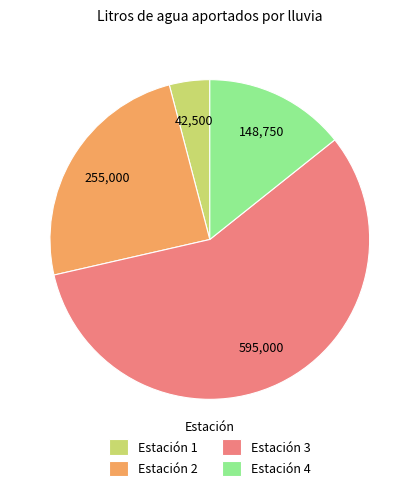

Which has a higher value, Estación 1 or Estación 4?

Estación 4